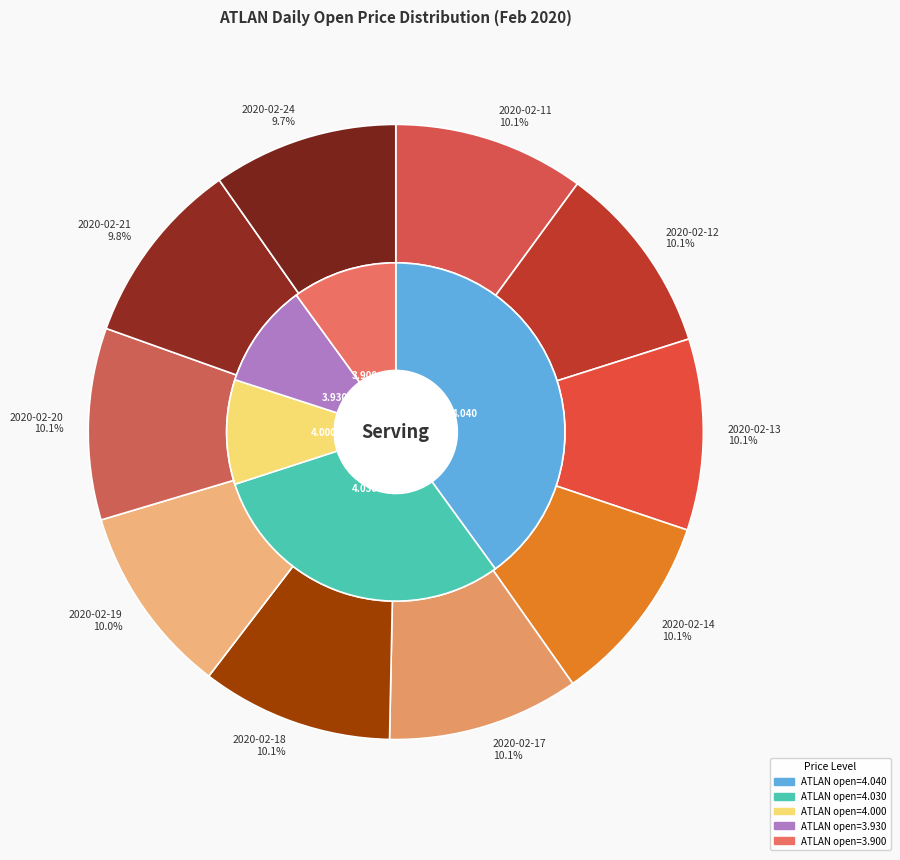

Is there a majority slice in this chart?

No